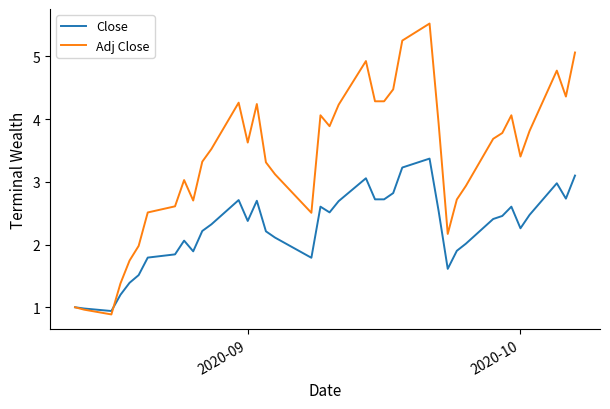

What is the sum of all Close values?

87.8